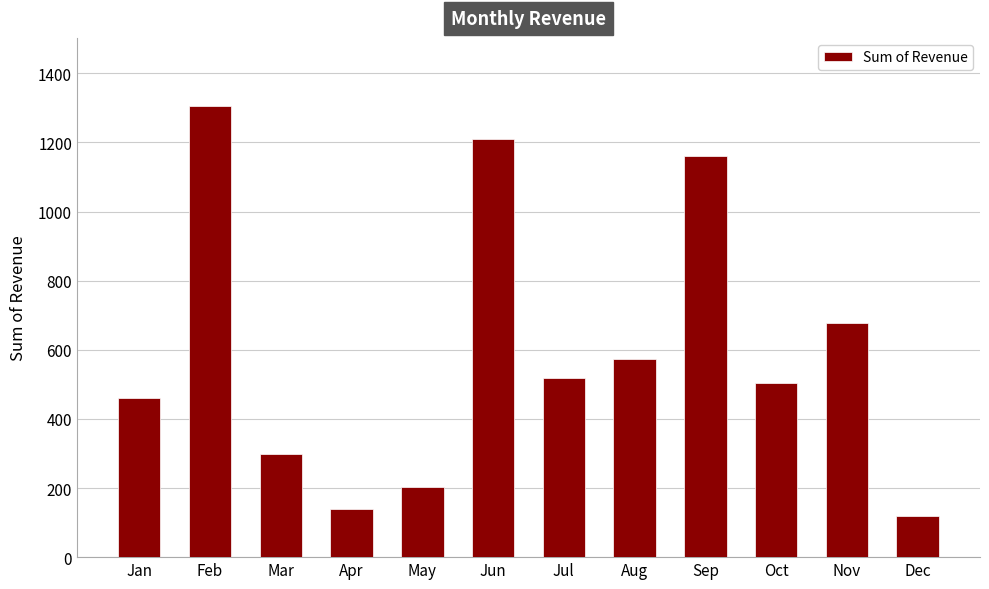

What is the sum of all values?

7173.5